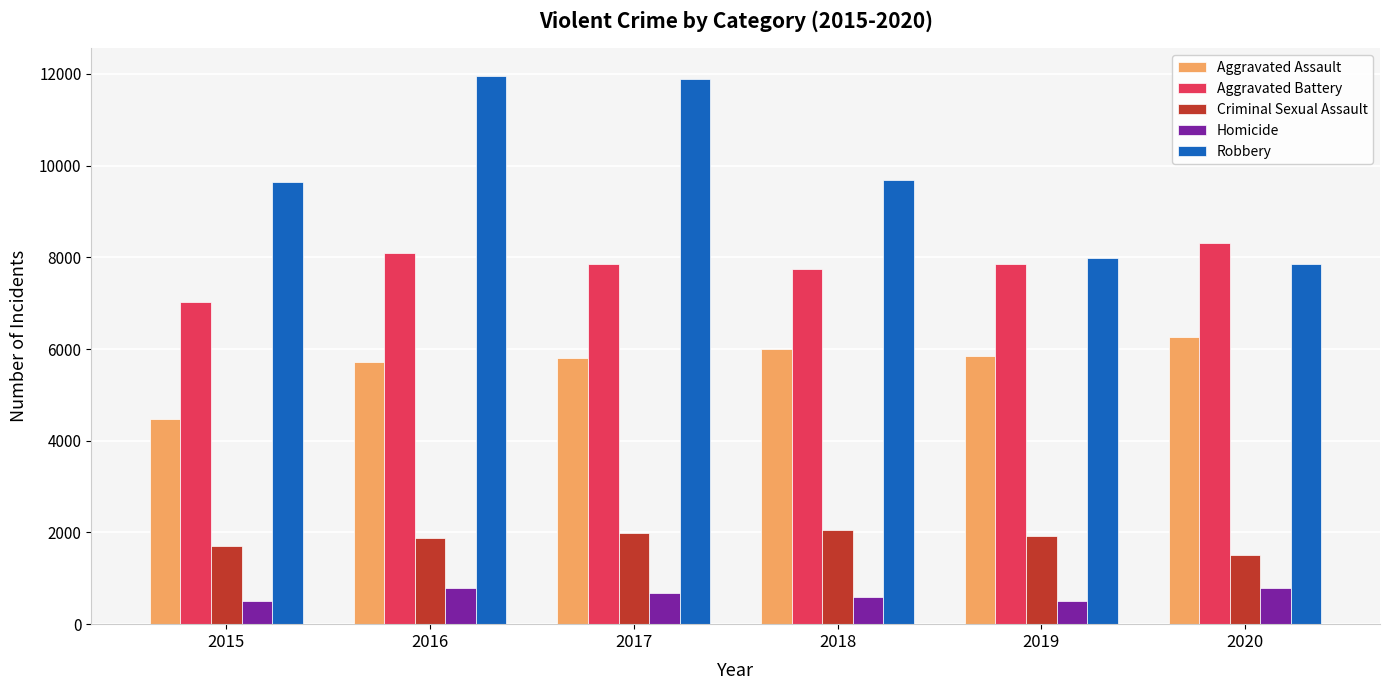

What is the difference between the maximum and minimum values in the Homicide series?

291